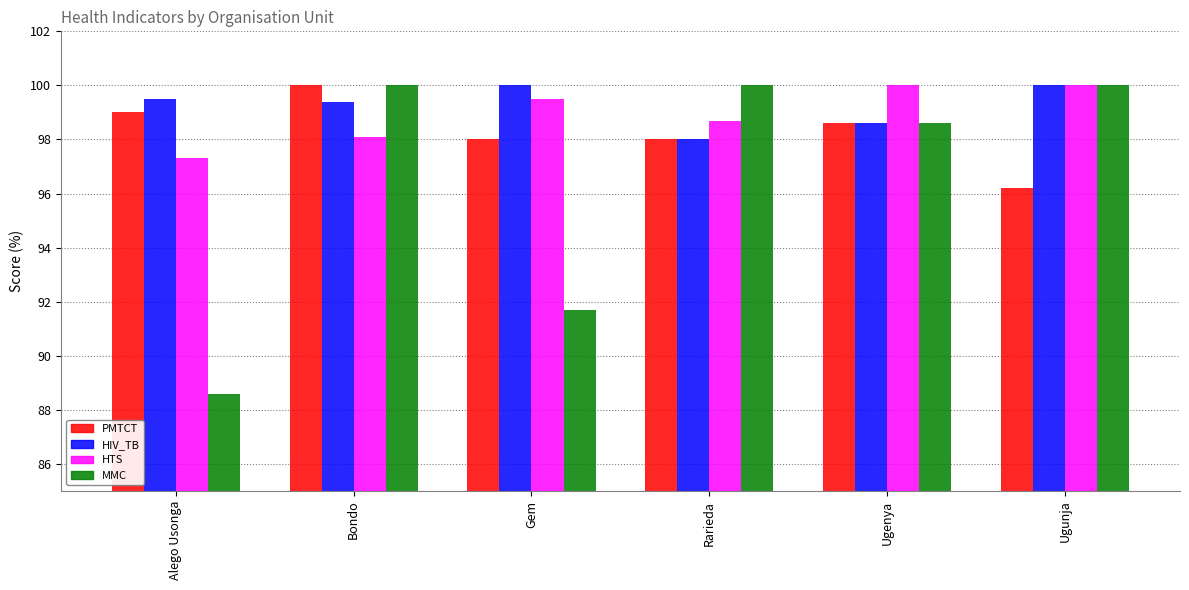

How many values in the HIV_TB series exceed 99?

4